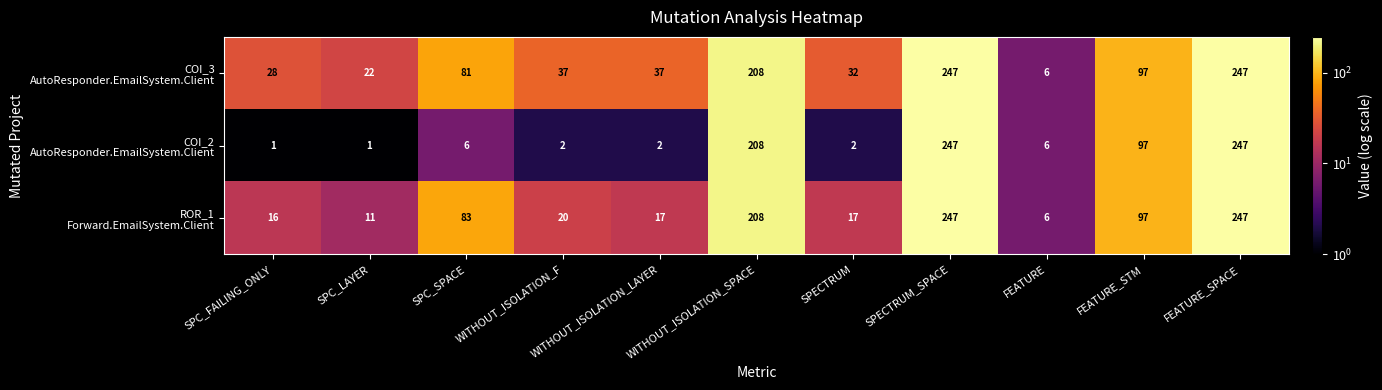

Count the number of categories in the chart.

11